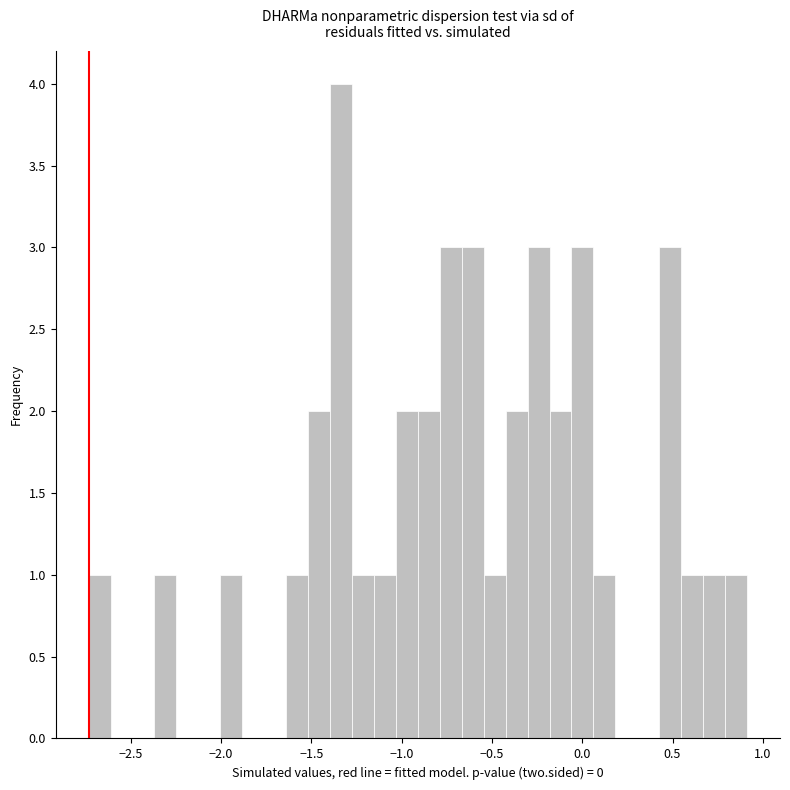

Around what value on the x-axis is the tallest bar? Give the approximate position of its centre, as read against the axis.

-1.35